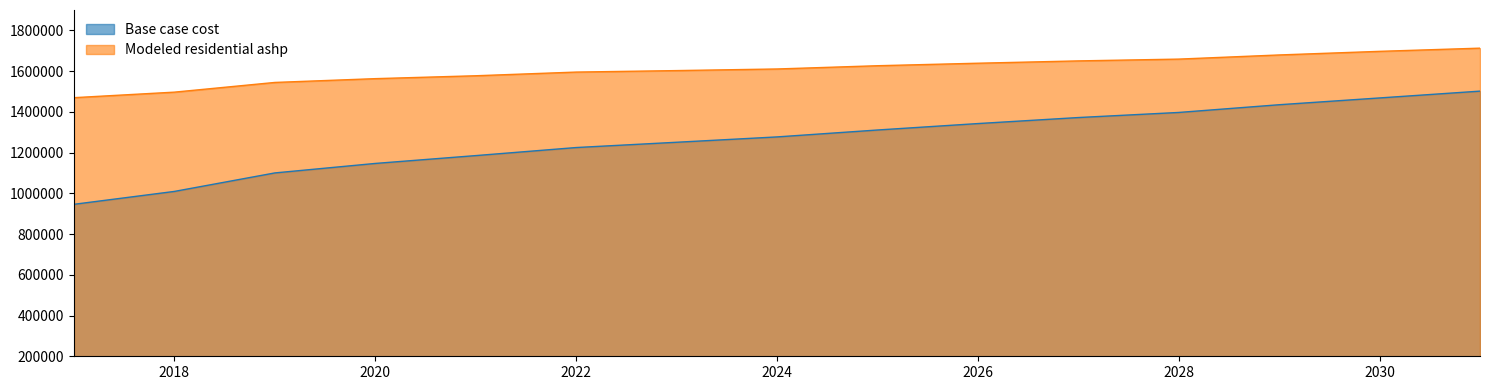

Reading left to right, transcribe all the data shown in this chart.

Base case cost: 2017=946101.7	2018=1009360.2	2019=1100138.1	2020=1146723.2	2021=1185200.7	2022=1224743.2	2023=1250697.4	2024=1276919.8	2025=1310850.8	2026=1342454.3	2027=1372017.5	2028=1397017.4	2029=1434919.4	2030=1468258.2	2031=1501712.0
Modeled residential ashp: 2017=1469607.4	2018=1496732.4	2019=1544343.5	2020=1562969.5	2021=1577149.8	2022=1595224.3	2023=1602531.4	2024=1610447.1	2025=1626404.0	2026=1638709.9	2027=1650116.6	2028=1658917.8	2029=1679275.5	2030=1697013.4	2031=1712682.3